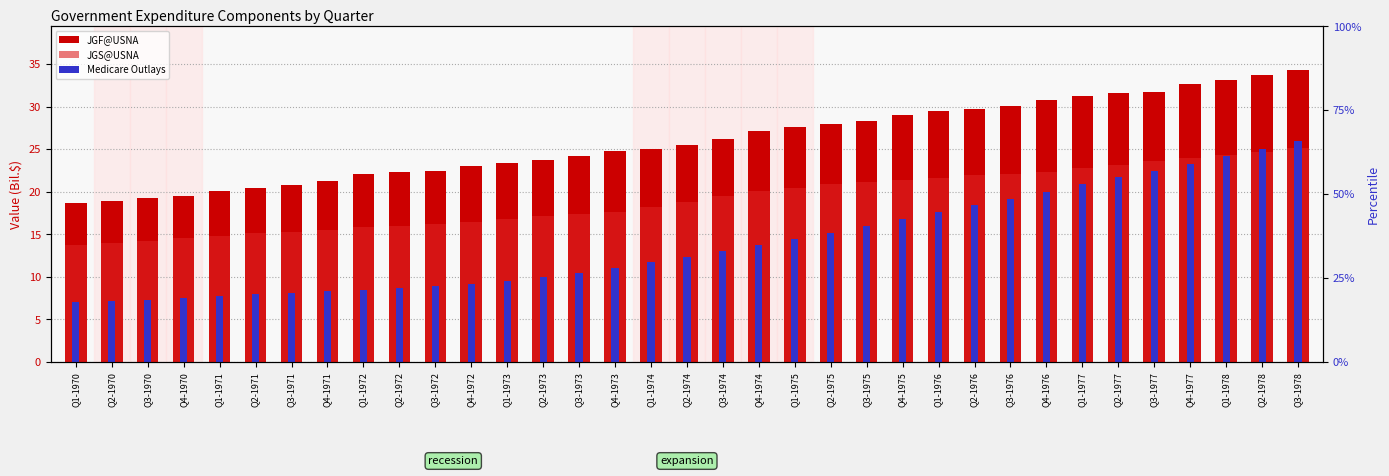

At Q3-1970, list the series in order from largest to smallest.

JGF@USNA, JGS@USNA, Medicare Outlays